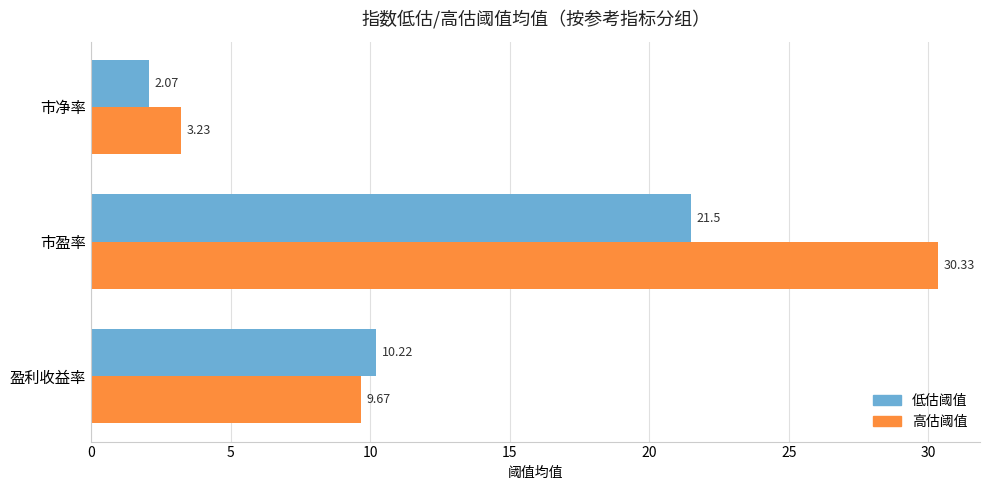

At which category is the sum across all series the highest?

市盈率